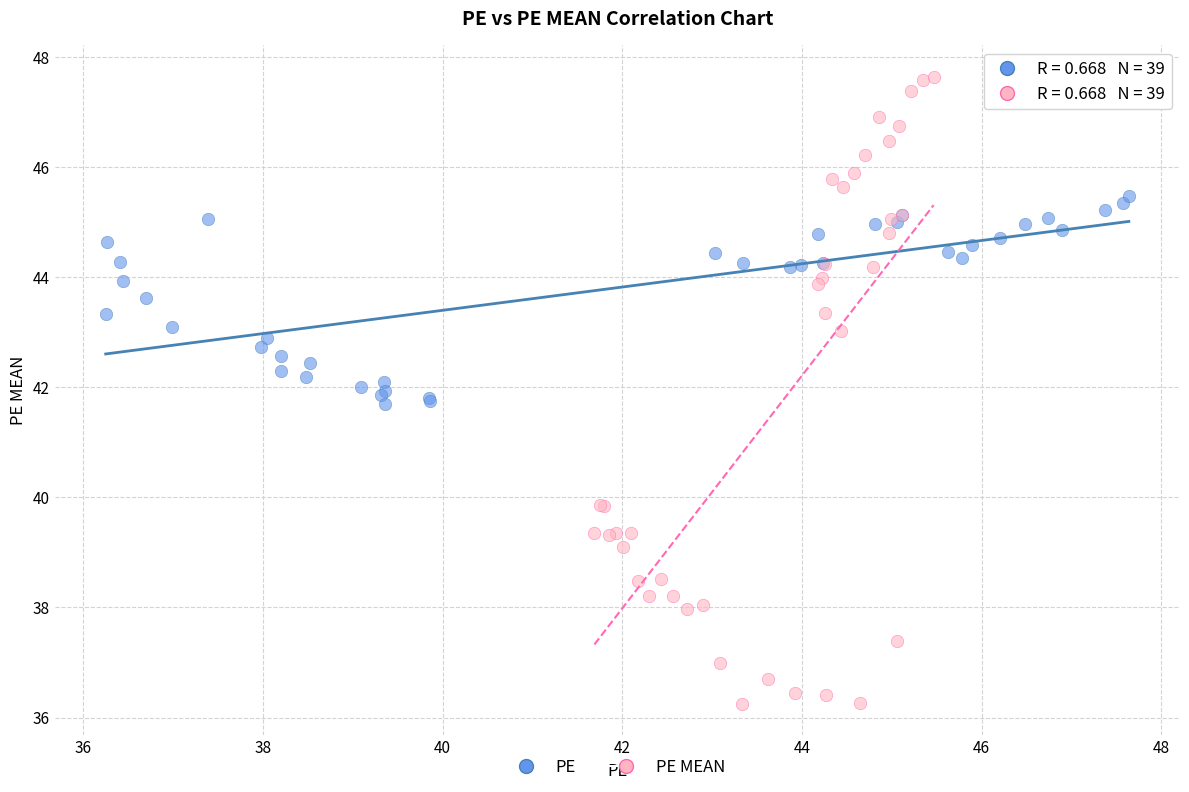

Which series contains the lowest Y value?

PE MEAN